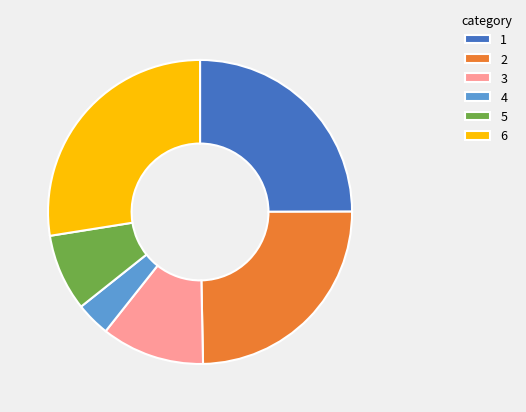

Do 4 and 1 together represent more than half of the pie?

No